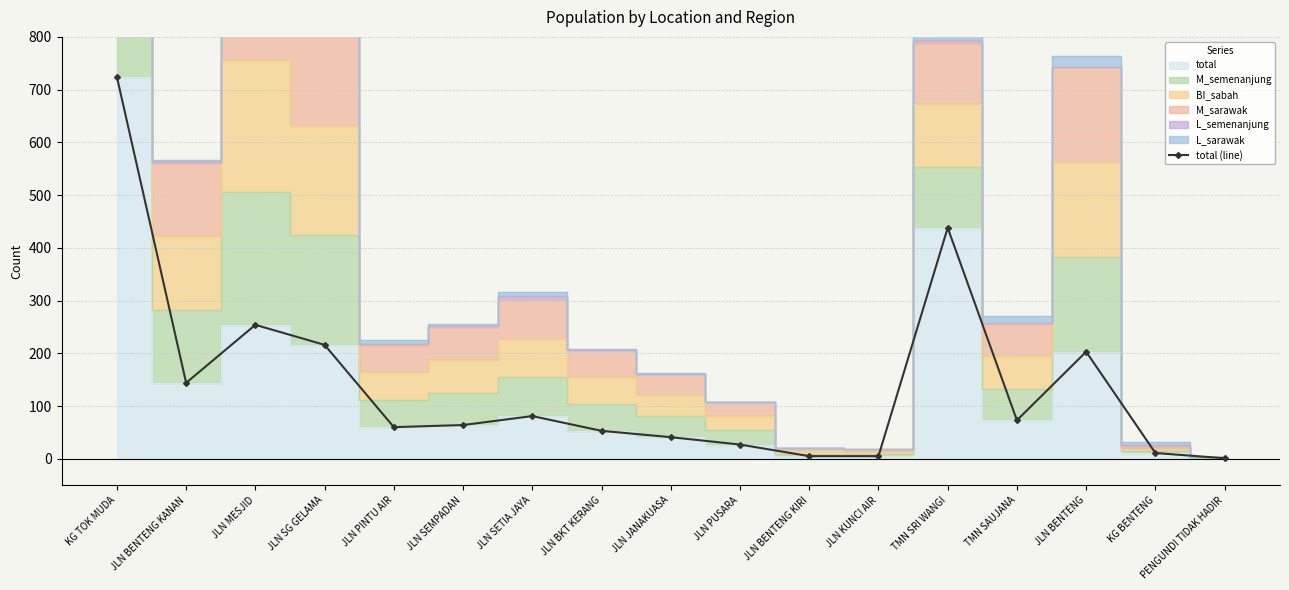

List the labels in order of value, smallest first.

PENGUNDI TIDAK HADIR, JLN BENTENG KIRI, JLN KUNCI AIR, KG BENTENG, JLN PUSARA, JLN JANAKUASA, JLN BKT KERANG, JLN PINTU AIR, JLN SEMPADAN, TMN SAUJANA, JLN SETIA JAYA, JLN BENTENG KANAN, JLN BENTENG, JLN SG GELAMA, JLN MESJID, TMN SRI WANGI, KG TOK MUDA